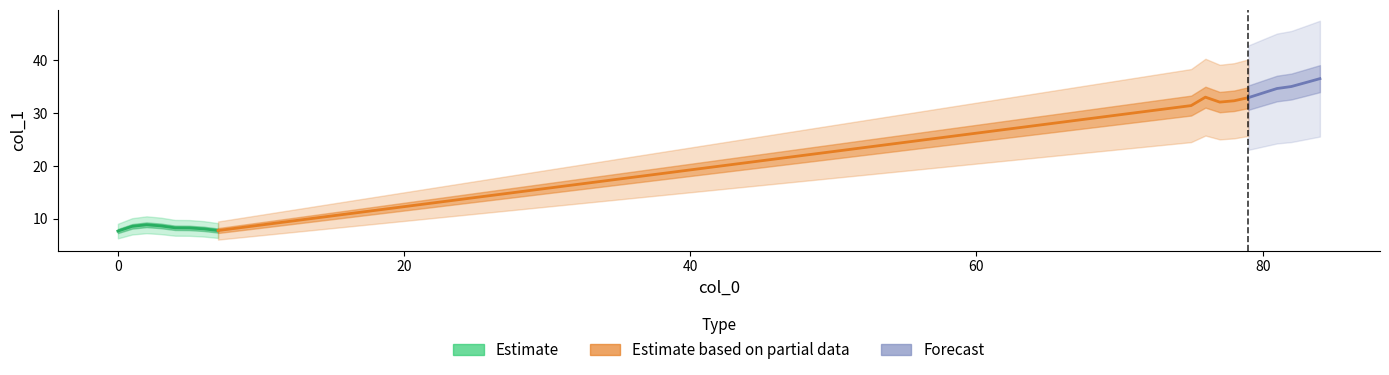

Where does the data first go above 32?

76